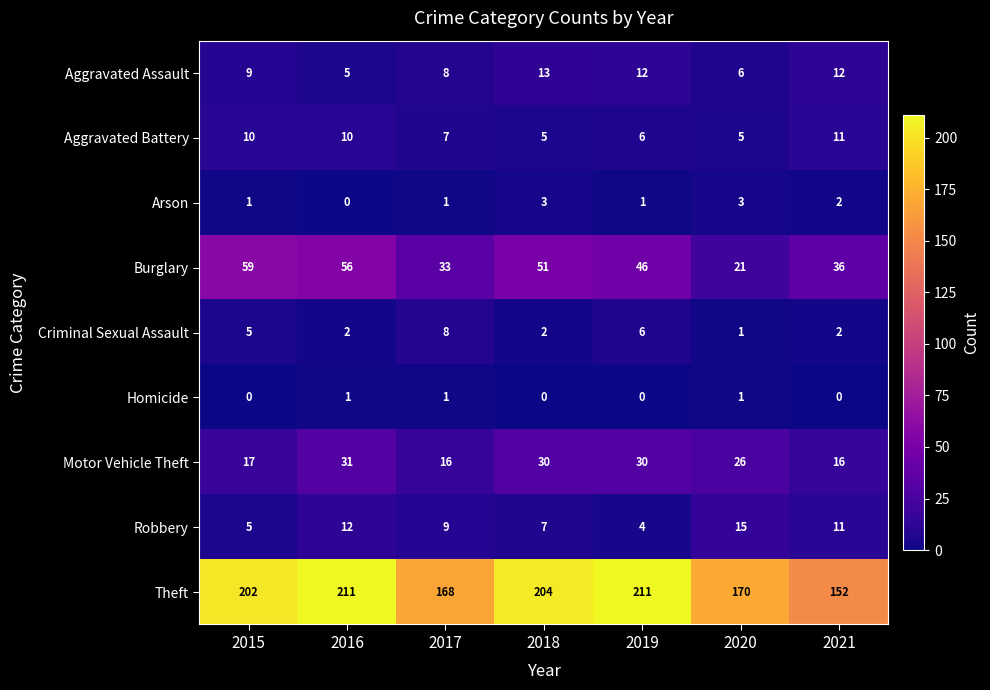

Rank the series by their maximum value, from highest to lowest.

Theft, Burglary, Motor Vehicle Theft, Robbery, Aggravated Assault, Aggravated Battery, Criminal Sexual Assault, Arson, Homicide